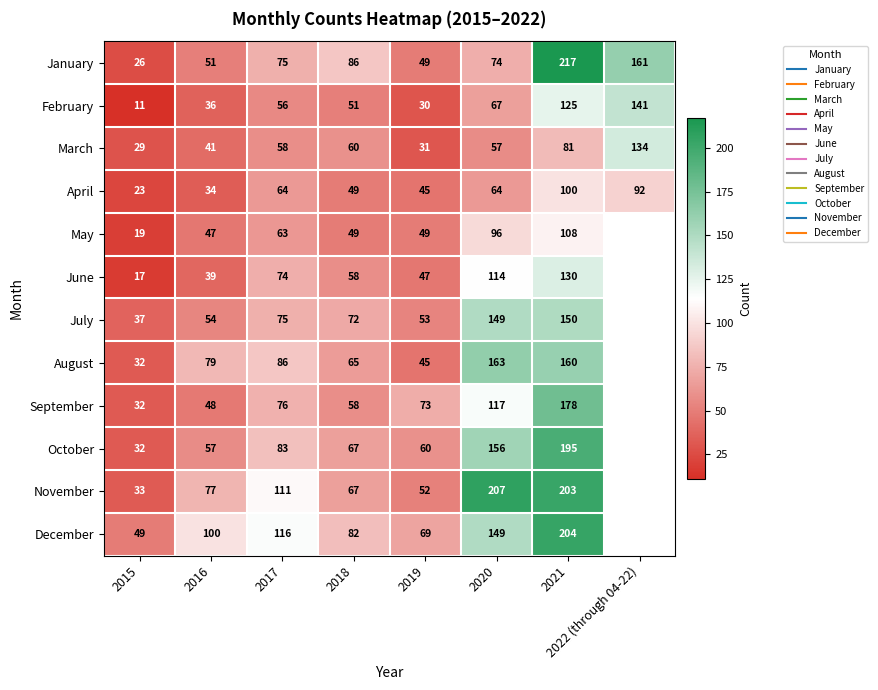

How many data points in August are less than 86?

4